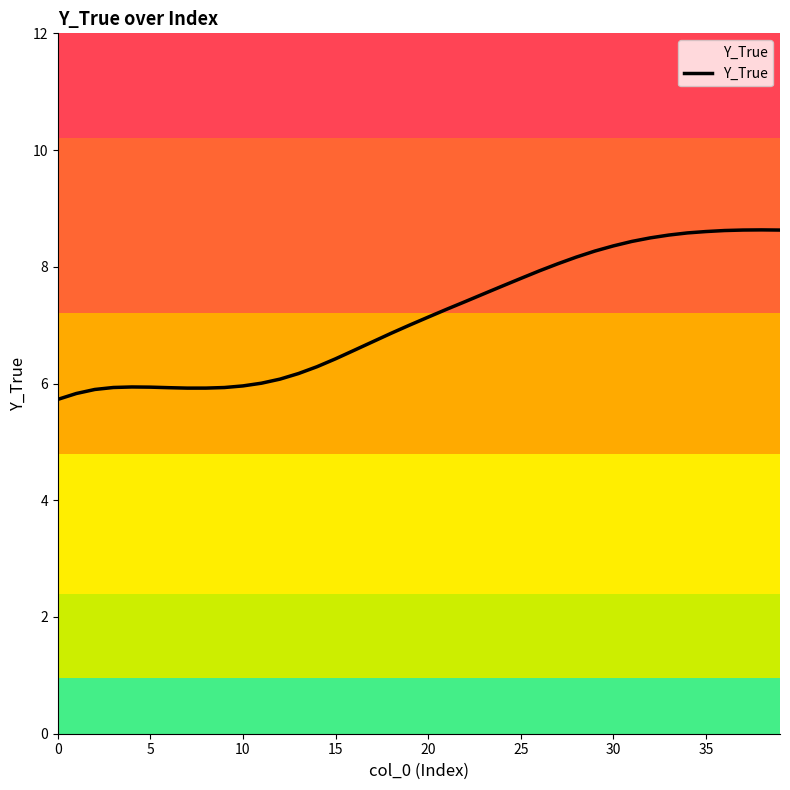

Is it true that the value at 40 is 10.1?

False